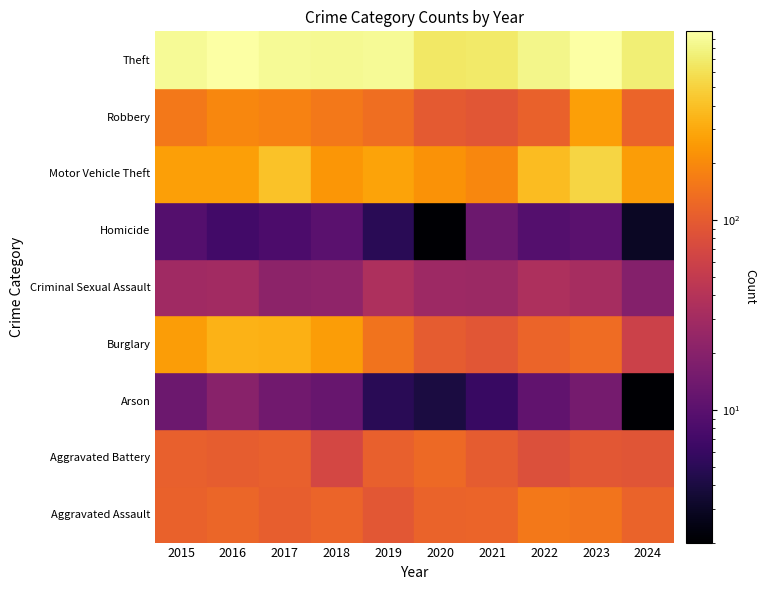

What is the difference between the second highest and minimum values in the Criminal Sexual Assault series?

16